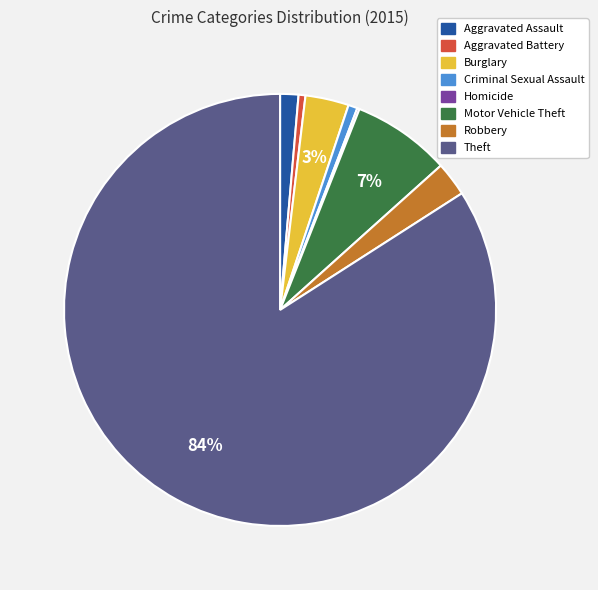

Is it true that Theft is 84% of the pie?

True